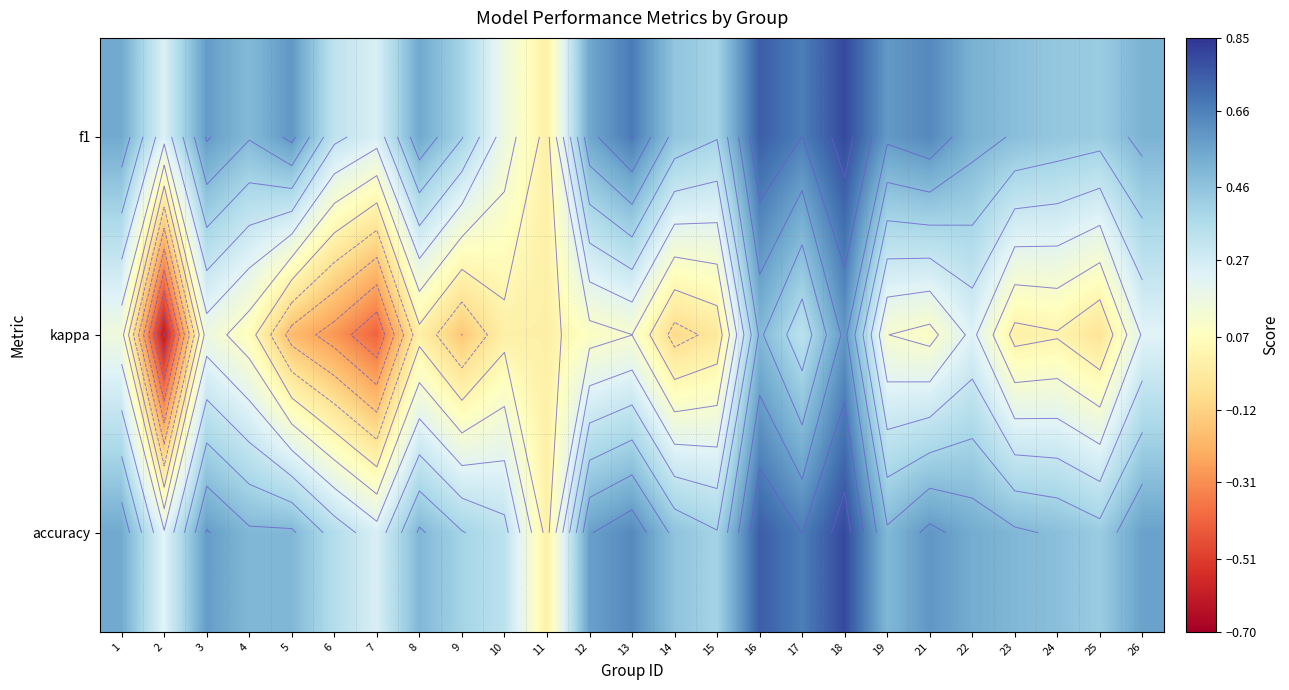

Which has a higher value, 11 or 25?

25